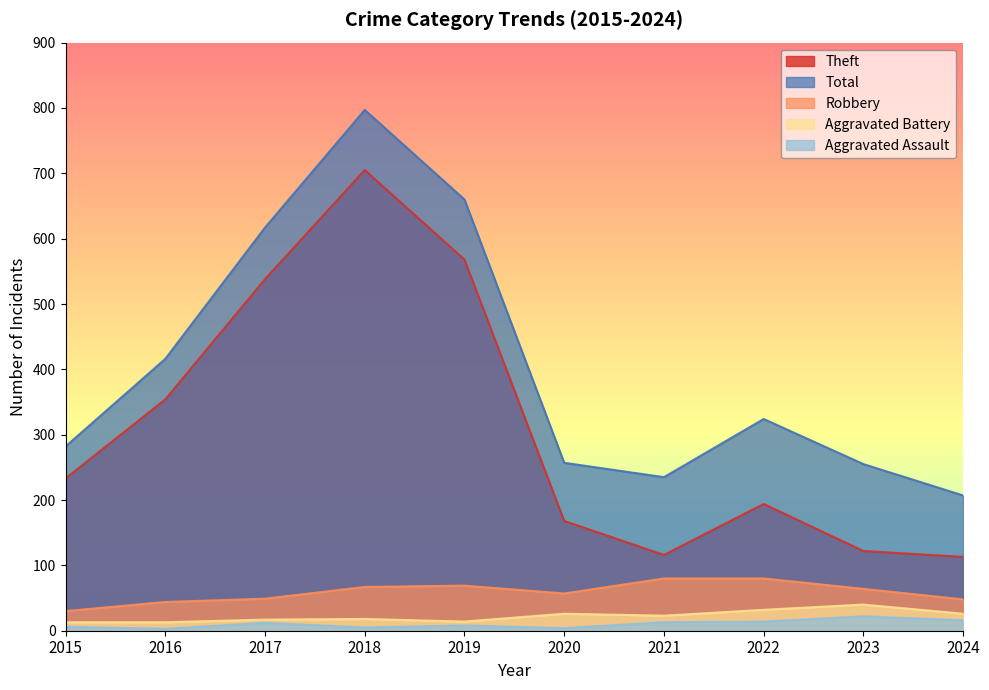

Reading left to right, extract all data points from this chart.

Aggravated Assault: 6	3	12	5	8	4	13	14	22	16
Aggravated Battery: 13	13	17	18	14	26	23	32	40	26
Robbery: 30	44	49	67	69	57	80	80	64	48
Theft: 233	354	538	705	568	168	116	194	122	113
Total: 282	416	617	797	660	257	235	324	255	207